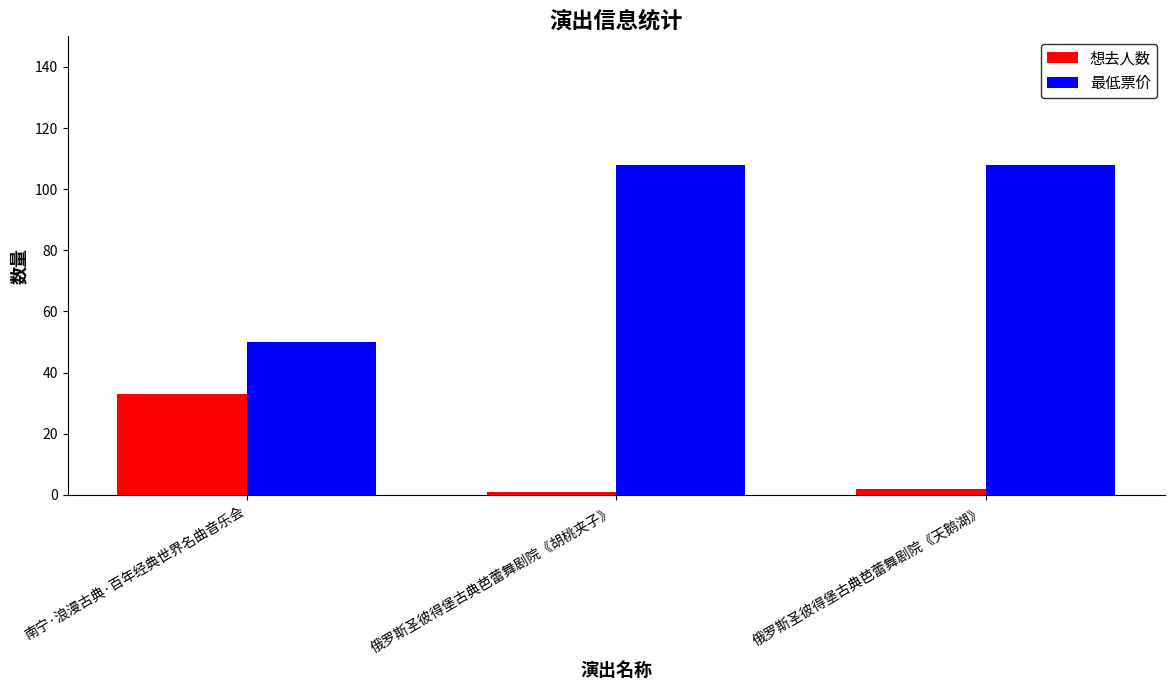

How many data points does each series have?

3